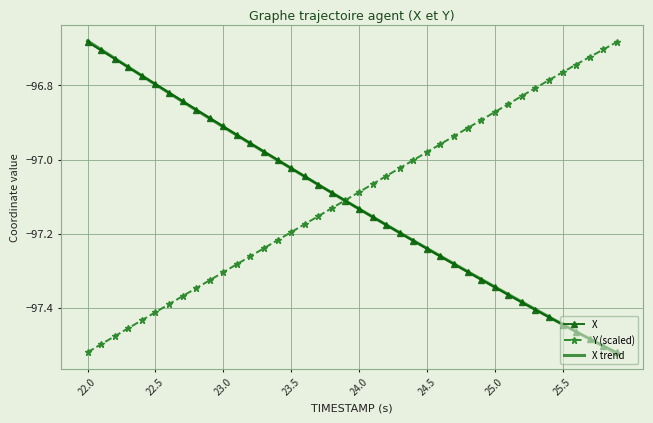

What are all the series names shown in the legend?

X, Y (scaled), X trend